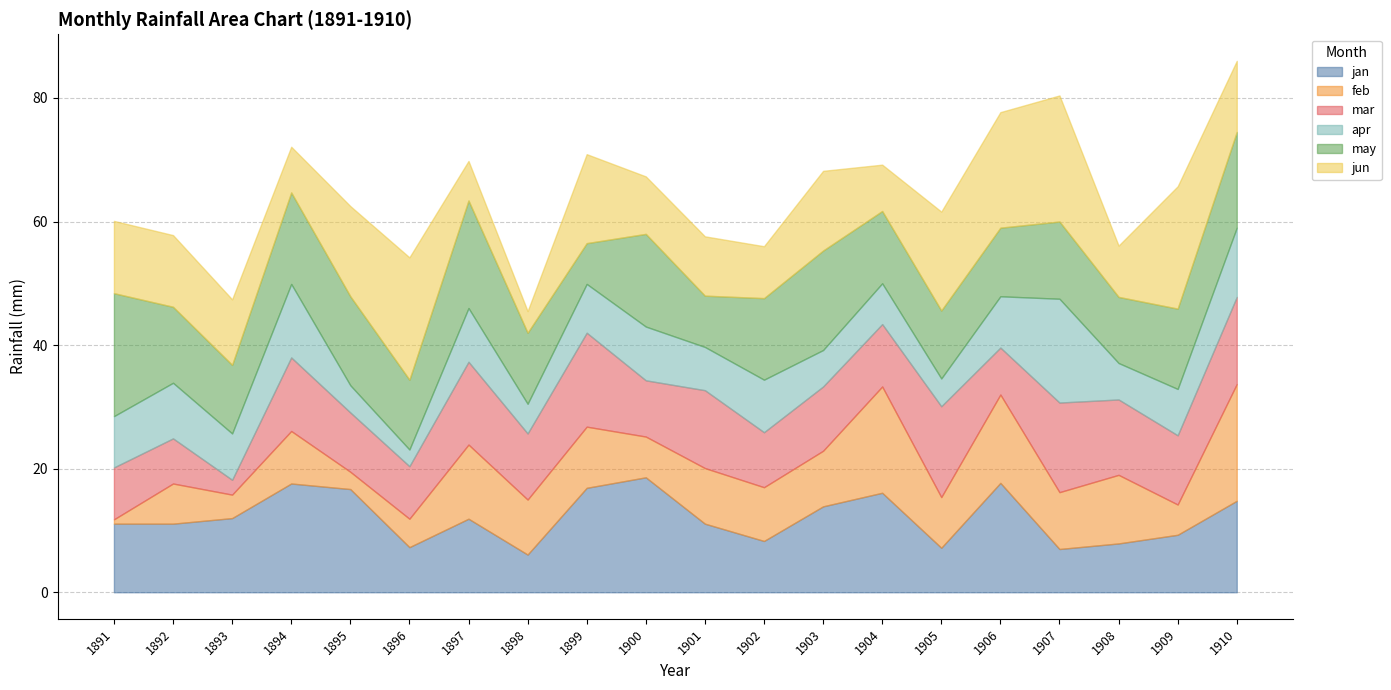

Reading left to right, extract all data points from this chart.

jan: 11.1	11.1	12.0	17.6	16.7	7.3	11.9	6.1	16.9	18.6	11.1	8.3	13.9	16.1	7.2	17.7	7.0	7.9	9.3	14.8
feb: 0.7	6.5	3.8	8.5	2.8	4.6	12.0	8.9	9.9	6.6	9.0	8.7	9.0	17.2	8.2	14.3	9.2	11.1	4.9	18.9
mar: 8.4	7.3	2.4	11.9	9.6	8.5	13.4	10.7	15.2	9.1	12.6	8.9	10.4	10.1	14.7	7.6	14.5	12.2	11.2	14.1
apr: 8.3	9.0	7.5	11.9	4.4	2.7	8.7	4.8	7.9	8.7	7.0	8.5	5.9	6.6	4.5	8.3	16.8	5.9	7.5	11.2
may: 19.9	12.3	11.1	14.8	14.4	11.3	17.4	11.5	6.6	15.0	8.3	13.2	16.1	11.7	11.0	11.1	12.5	10.7	13.0	15.5
jun: 11.7	11.6	10.6	7.4	14.6	19.8	6.4	3.5	14.4	9.3	9.6	8.4	12.9	7.5	16.0	18.7	20.4	8.3	19.8	11.5